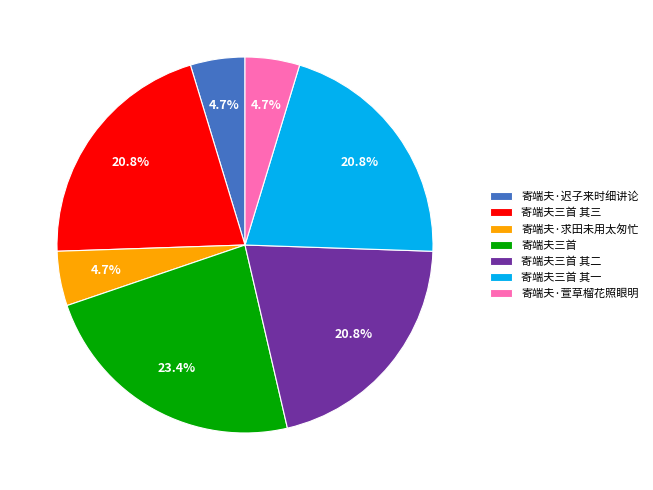

What is the ratio of the value at 寄端夫三首 其一 to the value at 寄端夫三首?

0.9